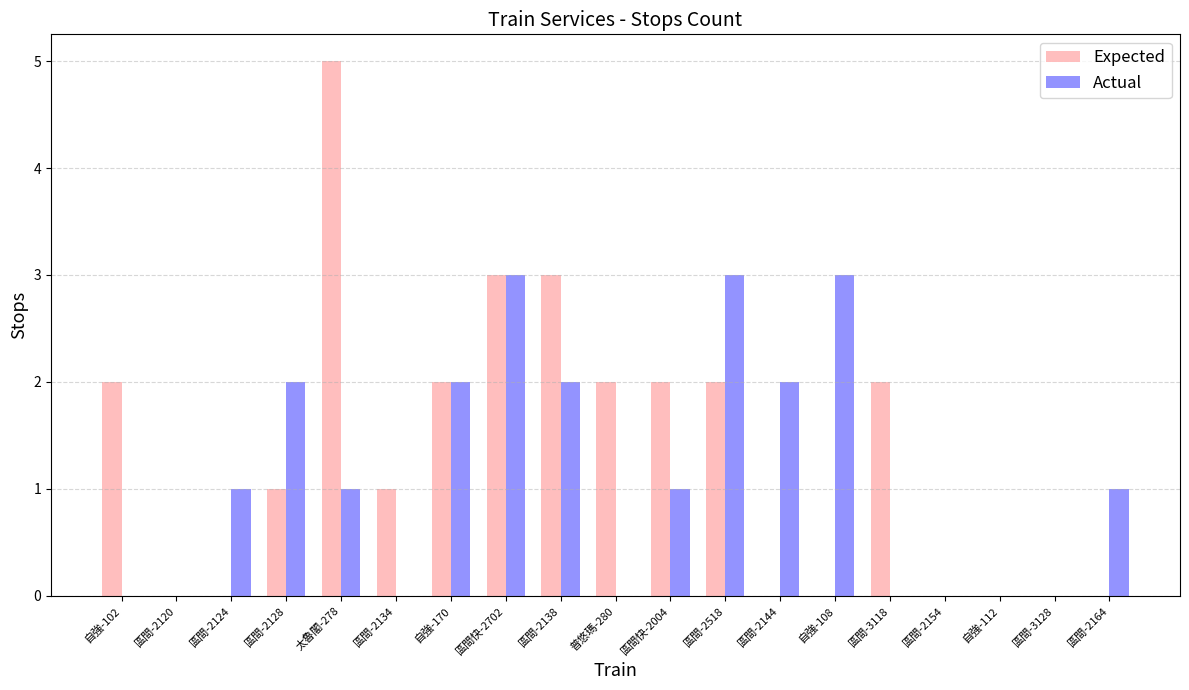

Which series has the largest total across all categories?

Expected